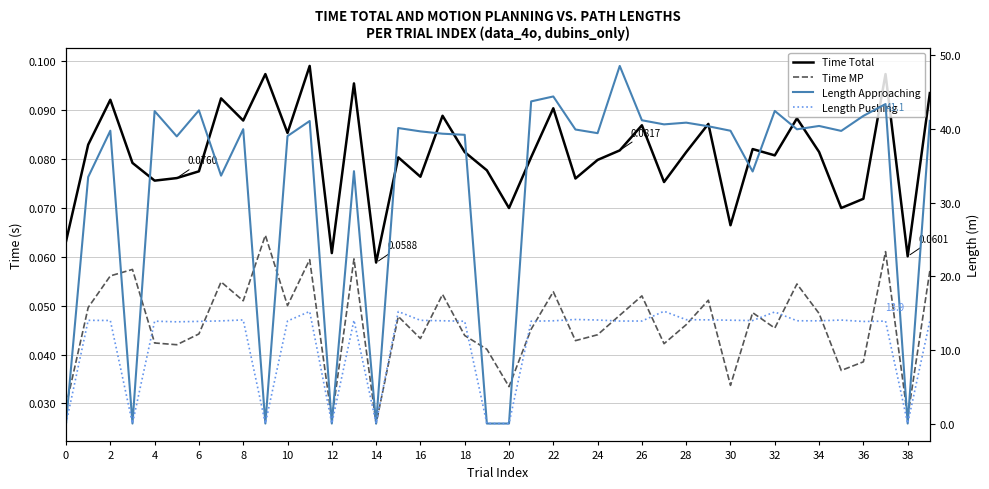

Which series has the largest range (max minus min)?

Length Approaching